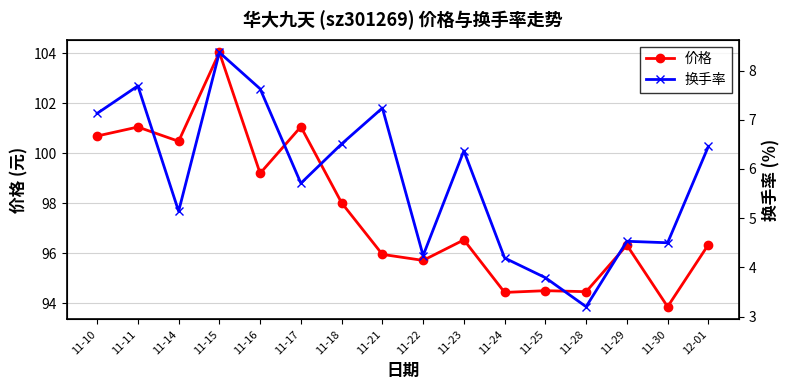

In 价格, how many points are lower than both neighbors (excluding endpoints)?

6